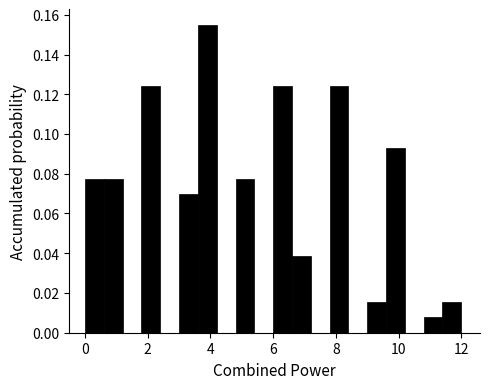

Around what value on the x-axis is the tallest bar? Give the approximate position of its centre, as read against the axis.

4.0